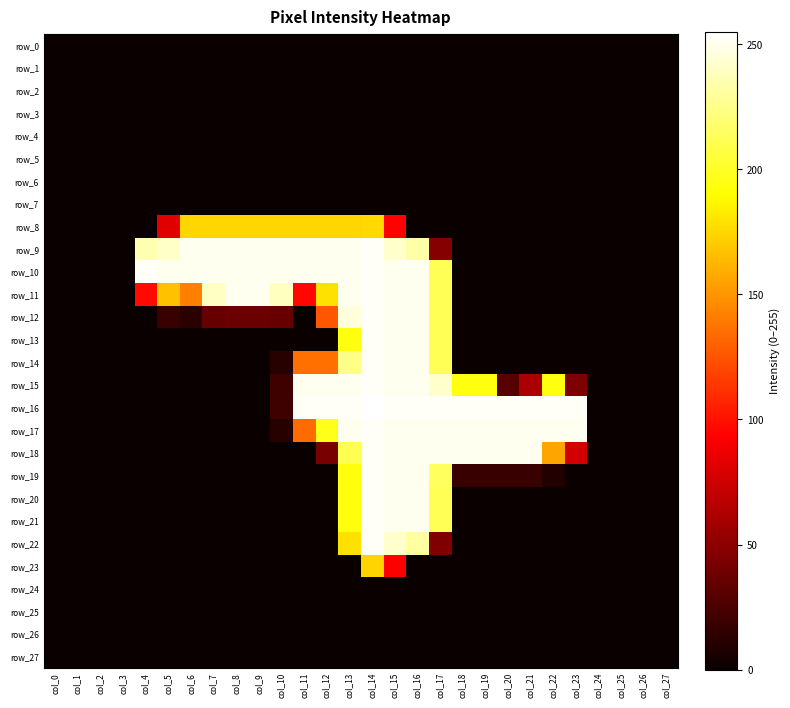

Count the number of data series in this chart.

28